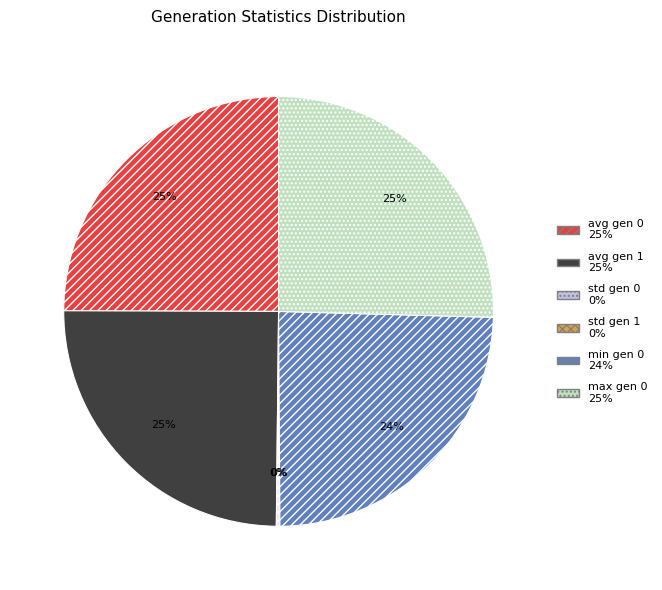

The avg gen 0 slice represents 40% of the pie. True or false?

False